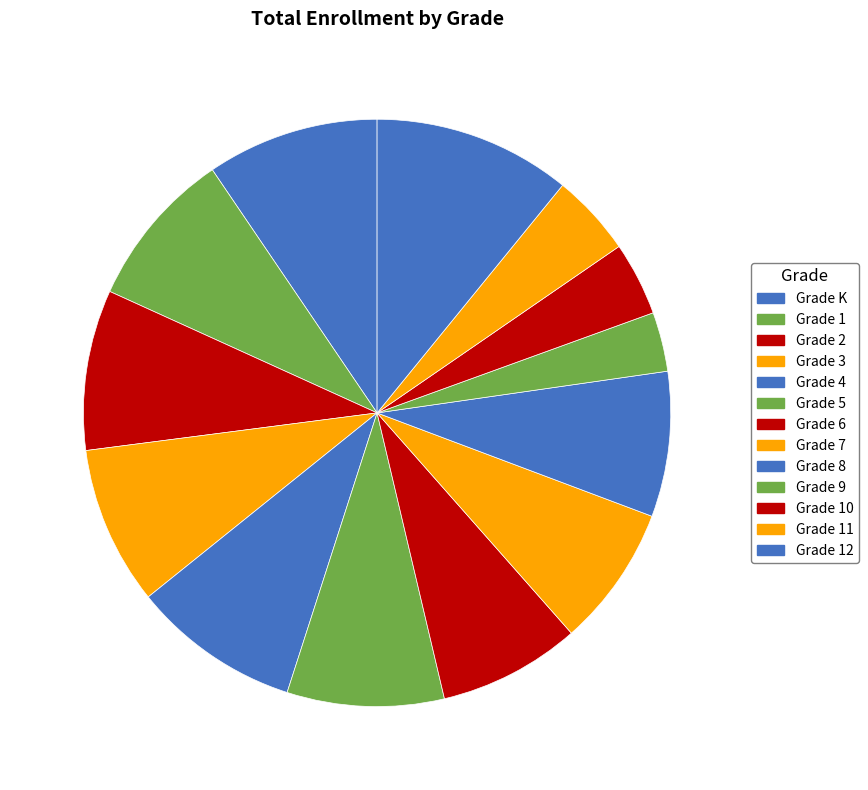

Is there a majority slice in this chart?

No